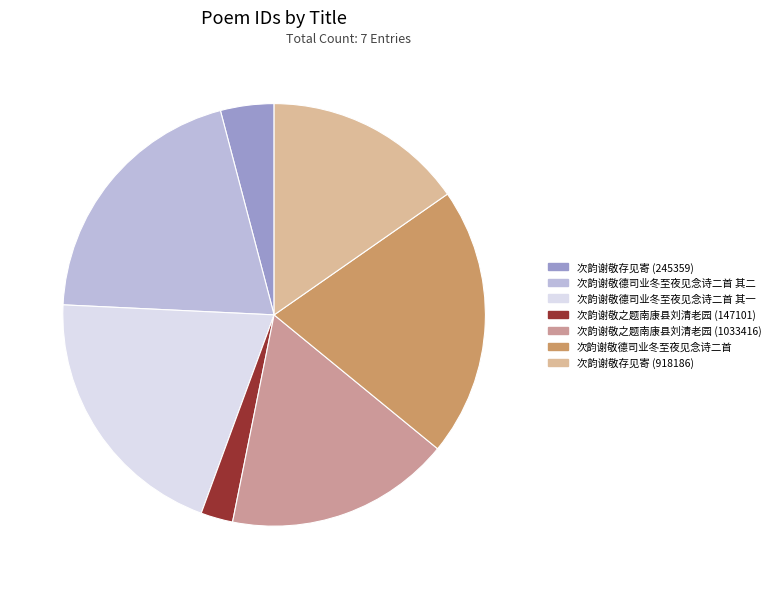

Count the number of slices in the pie.

7